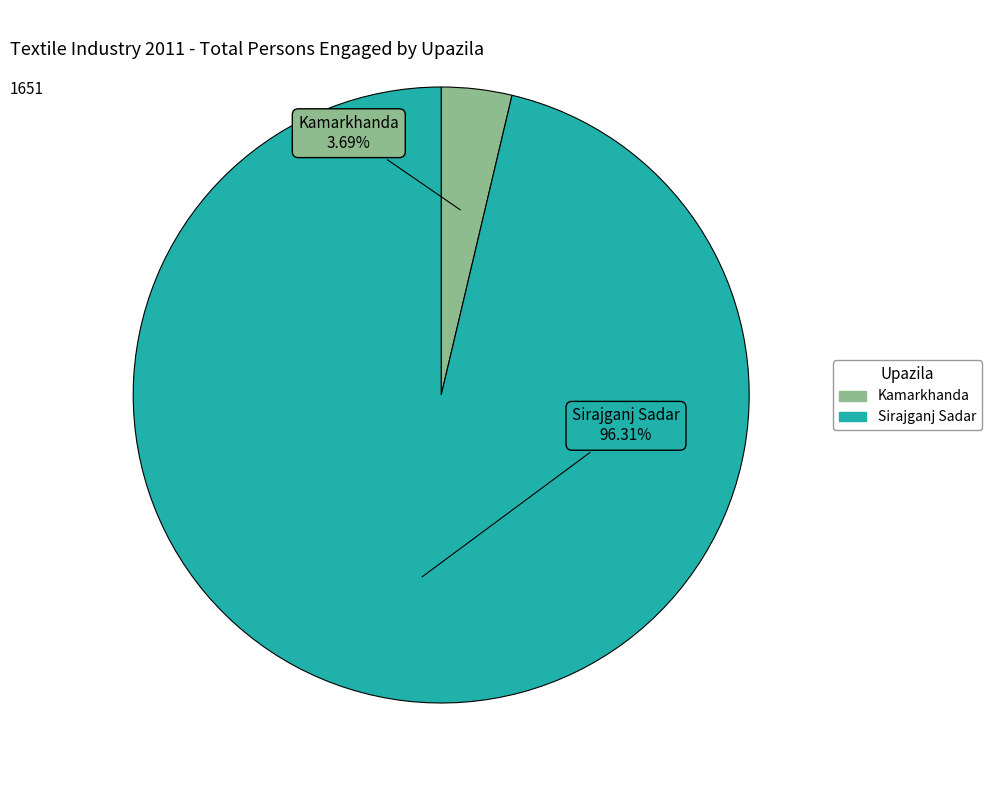

Which category has the biggest portion of the pie?

Sirajganj Sadar